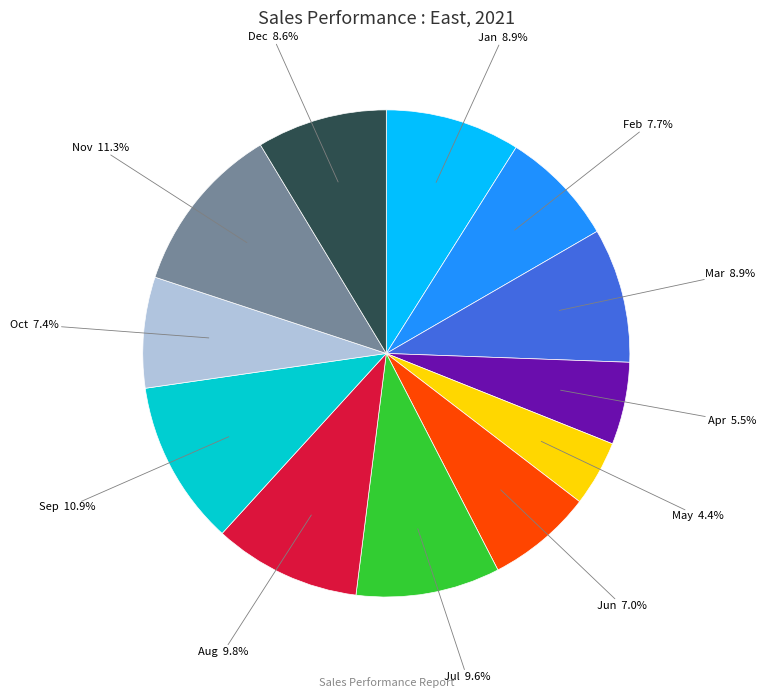

Is there any slice that represents more than half of the pie?

No